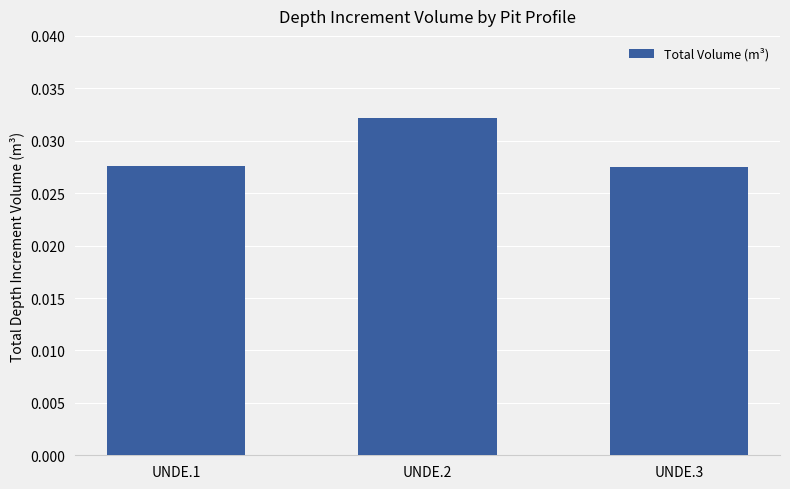

At which category does the chart reach its peak across all series?

UNDE.2